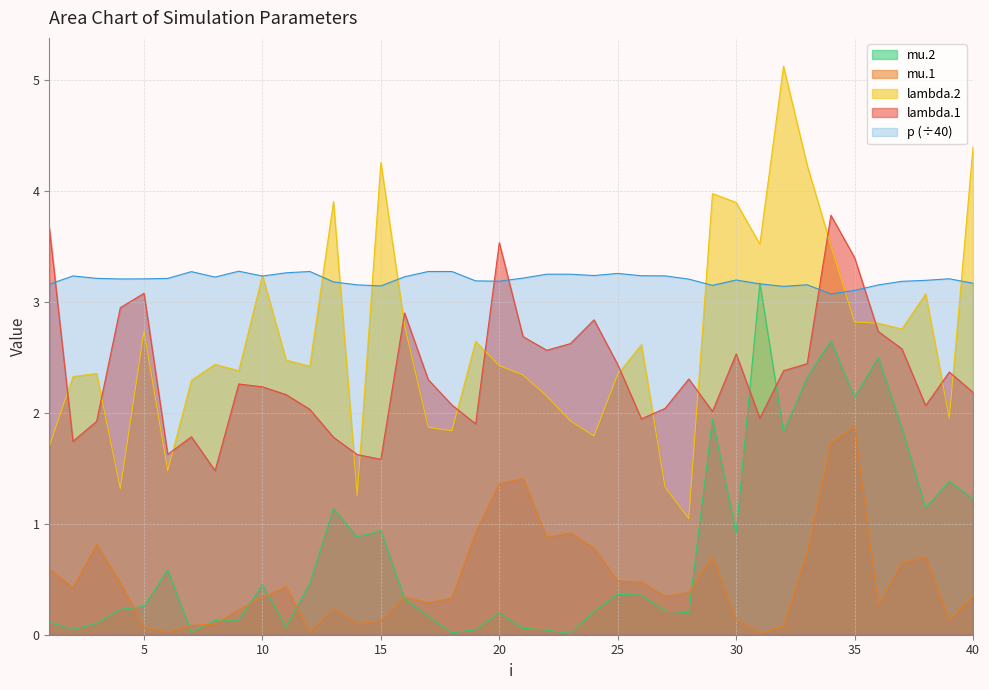

What is the value of the lambda.1 point at the 38th from the left?

2.1